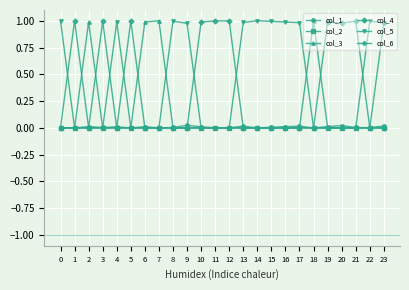

Is it true that col_6 equals -0.3 at 3?

False